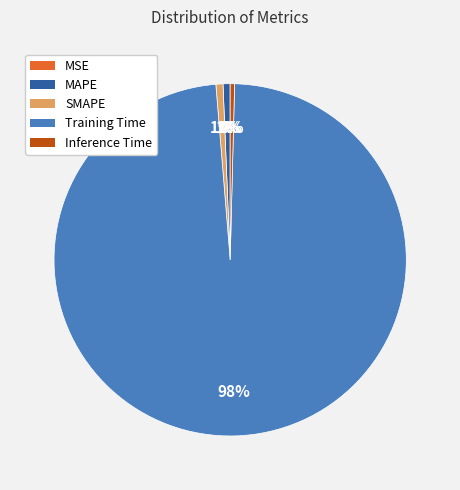

Is there any slice that represents more than half of the pie?

Yes